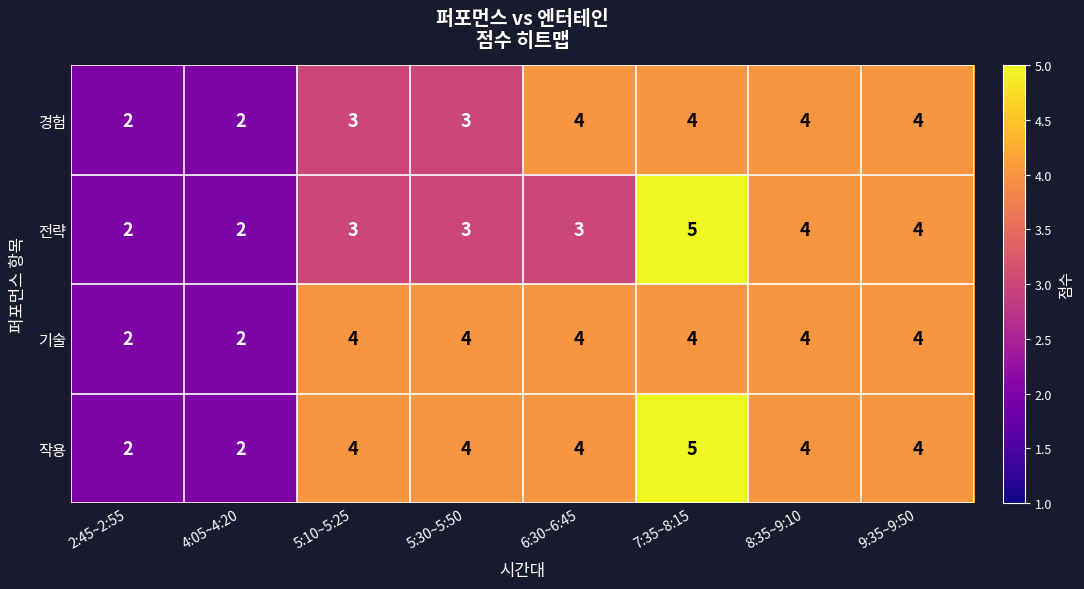

Which label corresponds to the largest value in the chart?

7:35~8:15